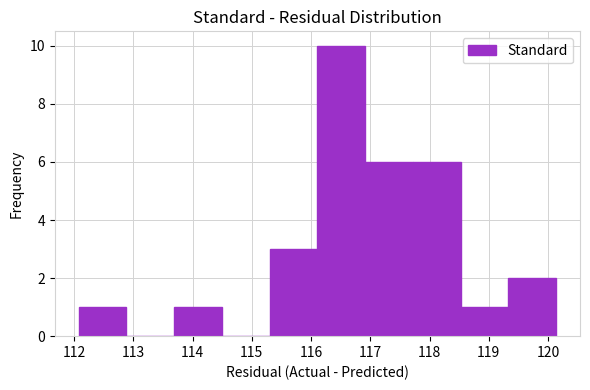

Over which range of the x-axis is the bar tallest?

116.1 to 116.9